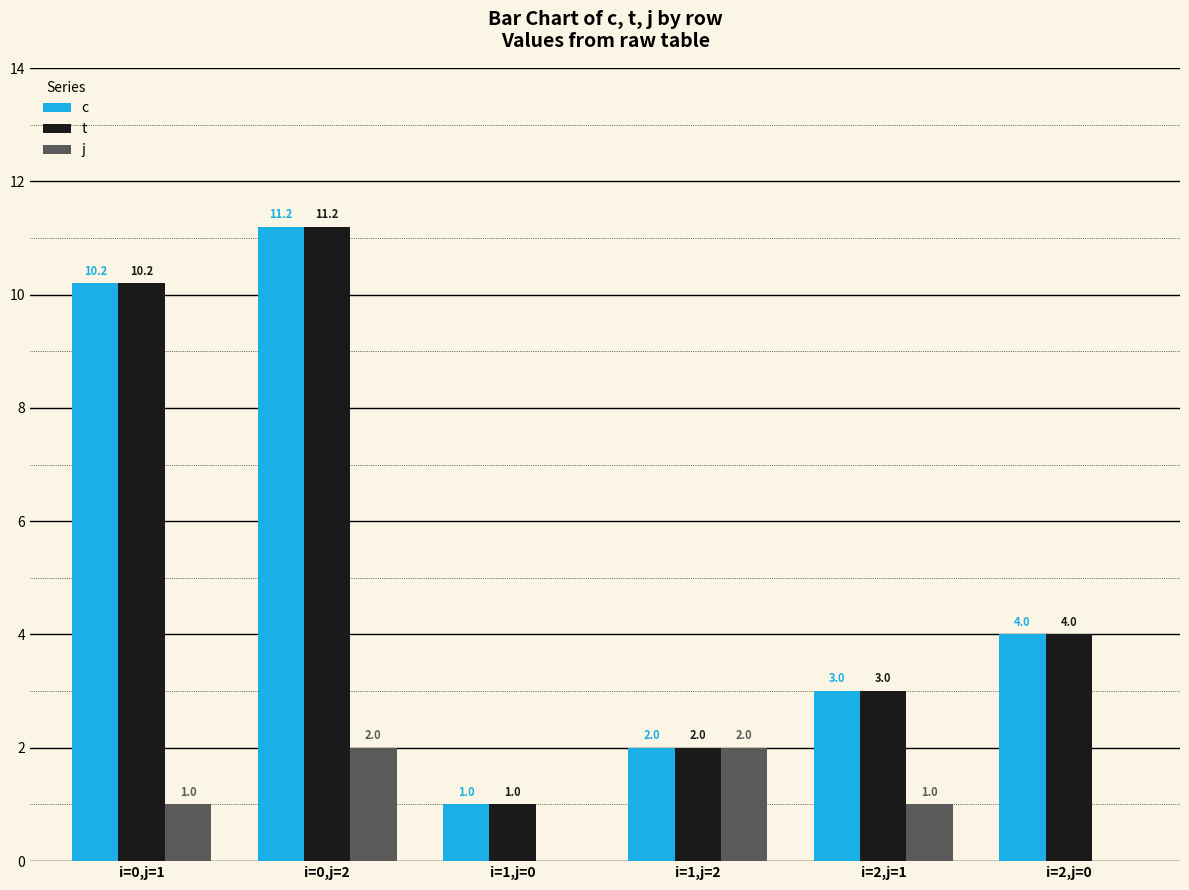

True or false: t has a value of 1.7 at i=1,j=0.

False